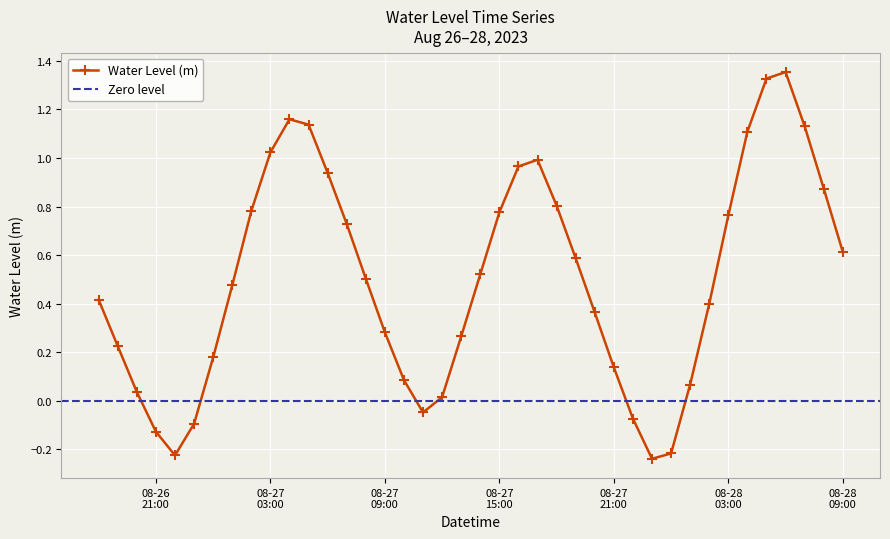

In Water Level (m), how many points are higher than both neighbors (excluding endpoints)?

3